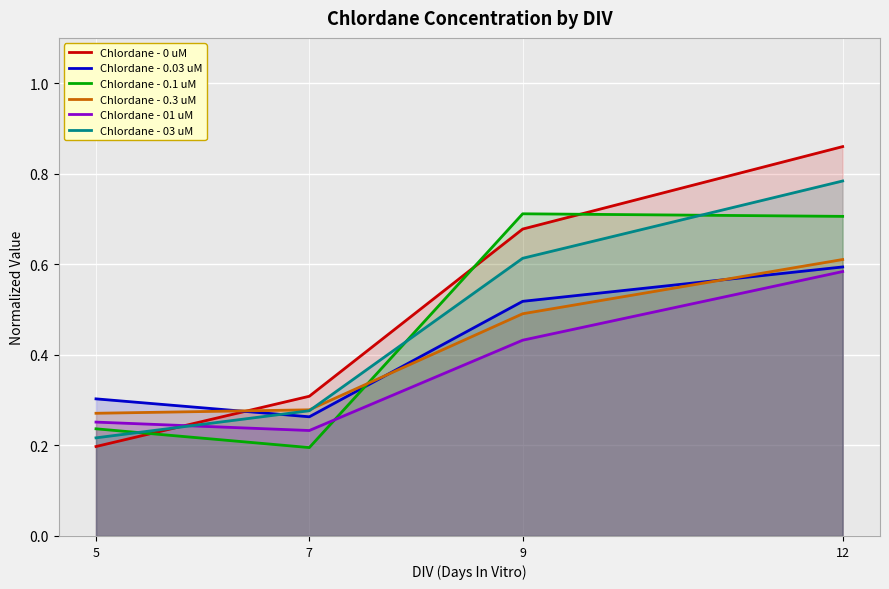

Rank the series at 5 from highest to lowest value.

Chlordane - 0.03 uM, Chlordane - 0.3 uM, Chlordane - 01 uM, Chlordane - 0.1 uM, Chlordane - 03 uM, Chlordane - 0 uM